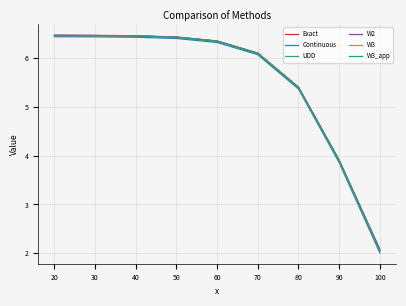

Which category has the lowest value in the Exact series?

100